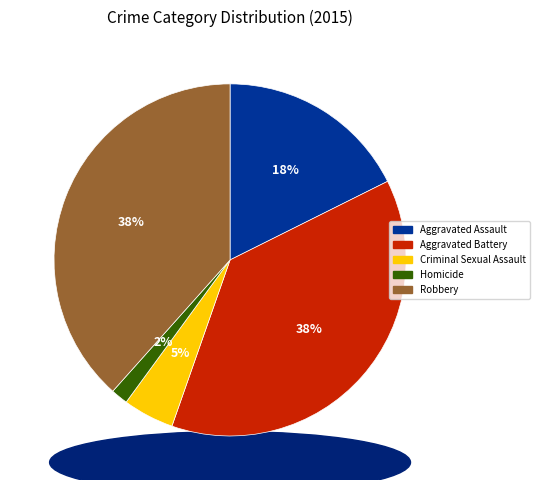

Which slice is the largest?

Robbery